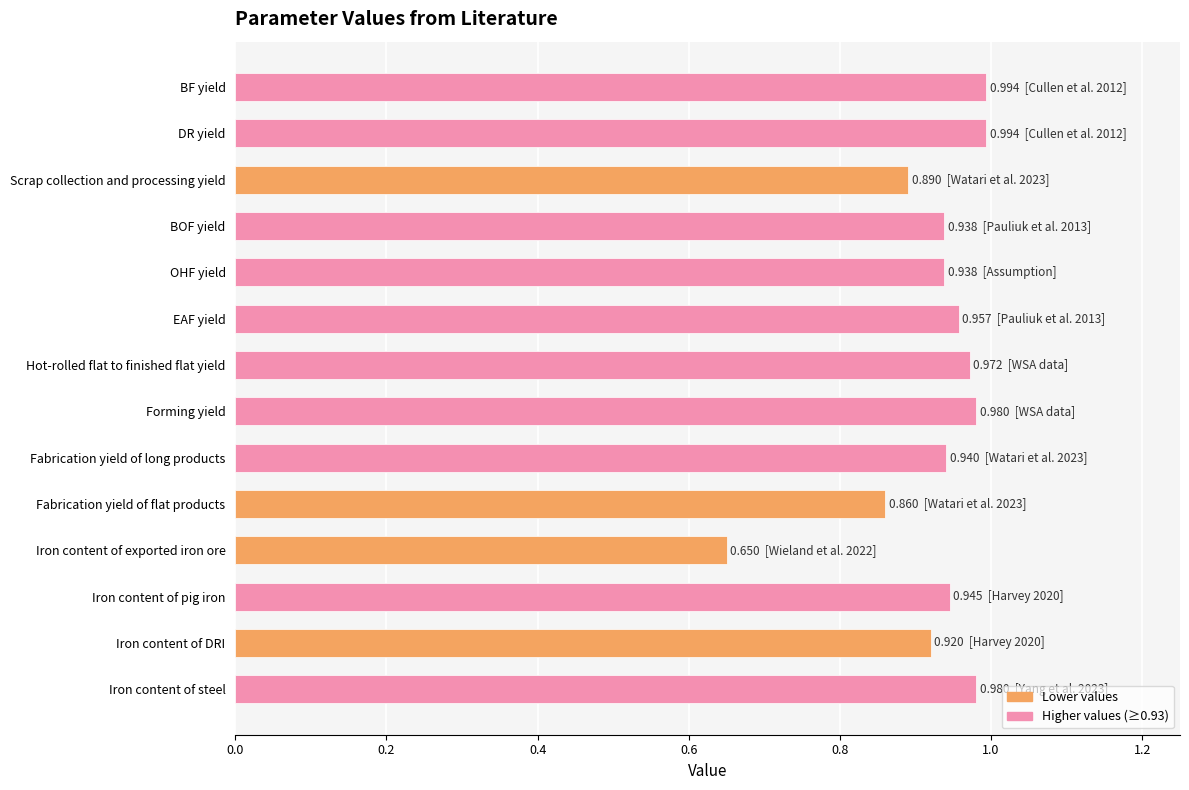

What is the label of the 1st bar from the top?

BF yield